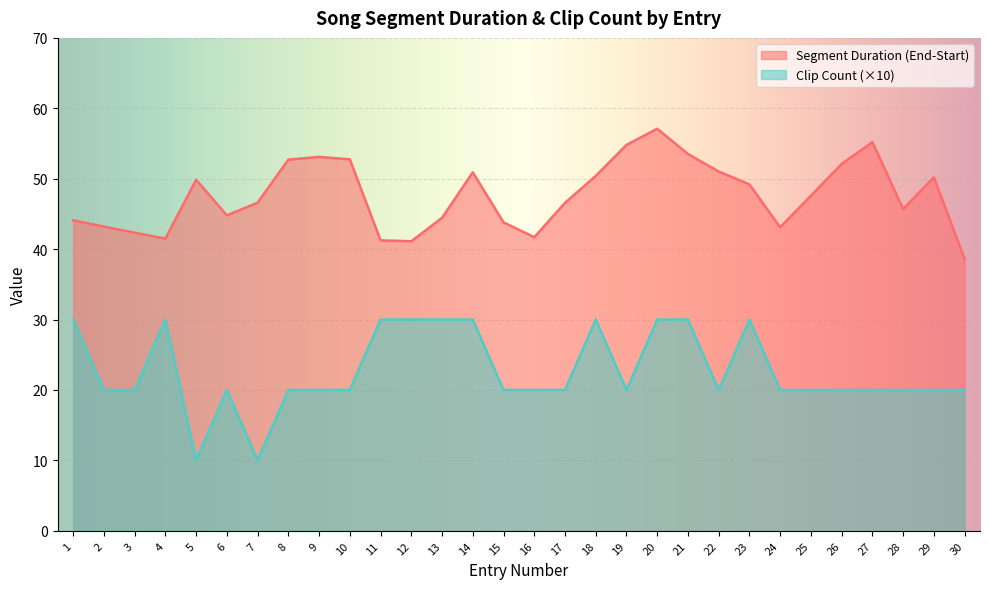

List the labels in order of Clip Count value, largest first.

1, 4, 11, 12, 13, 14, 18, 20, 21, 23, 2, 3, 6, 8, 9, 10, 15, 16, 17, 19, 22, 24, 25, 26, 27, 28, 29, 30, 5, 7